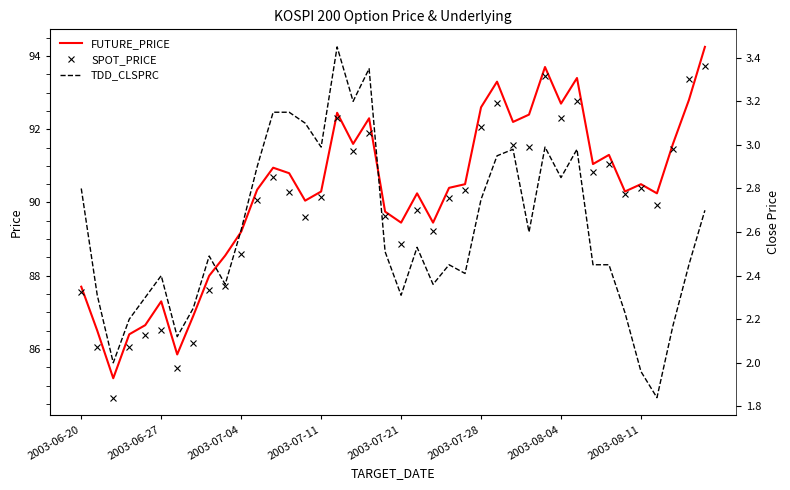

How many intersections are there between FUTURE_PRICE and SPOT_PRICE?

2